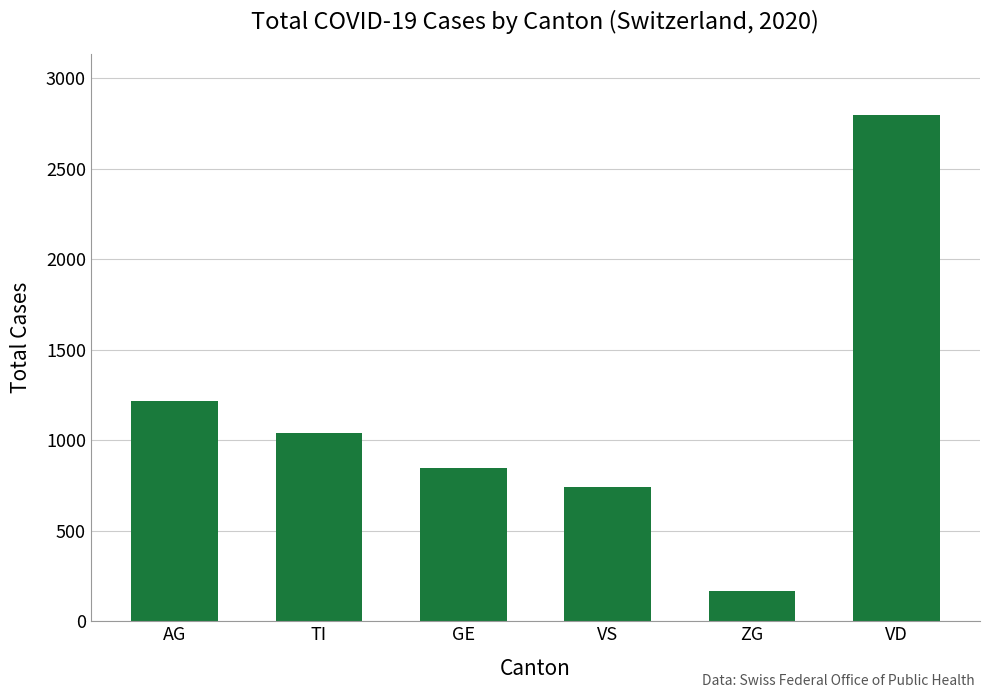

How many data points does each series have?

6